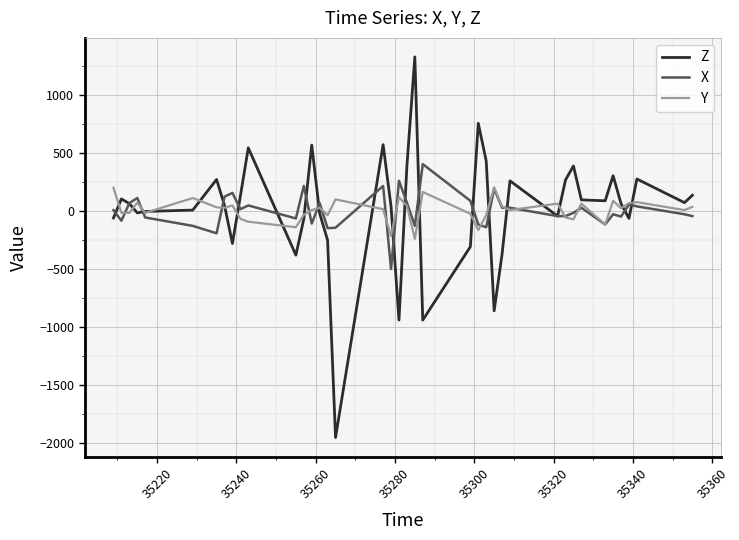

What is the difference between the maximum and second lowest values in the Z series?

2268